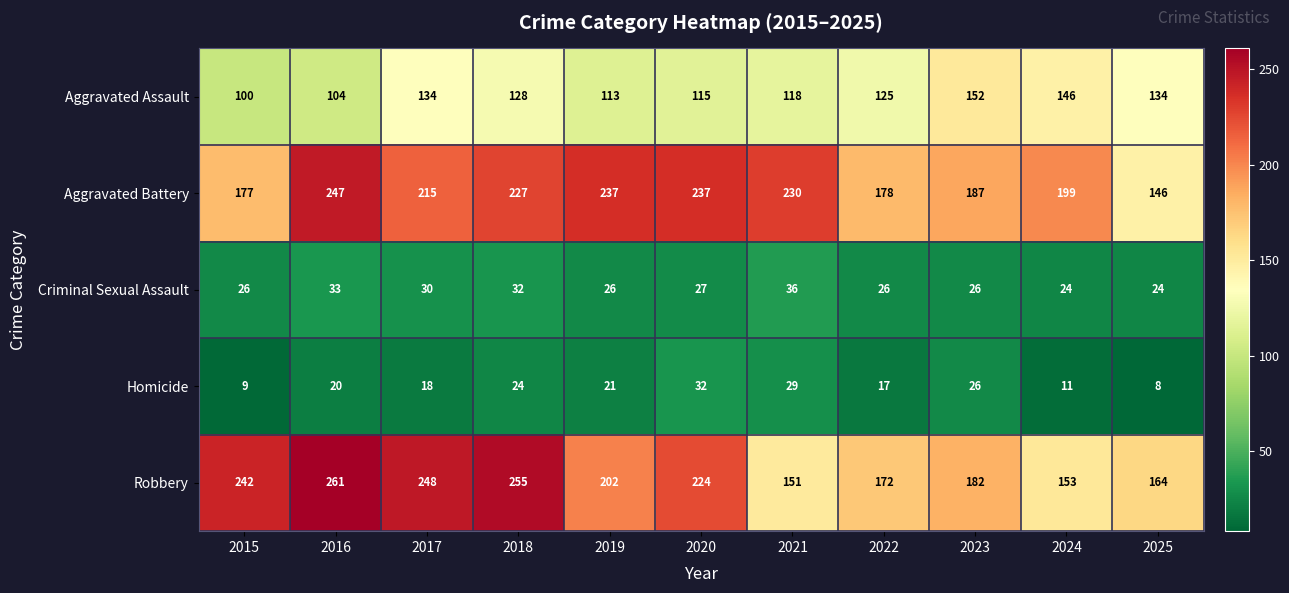

Between 2021 and 2023, which series saw the biggest shift?

Aggravated Battery